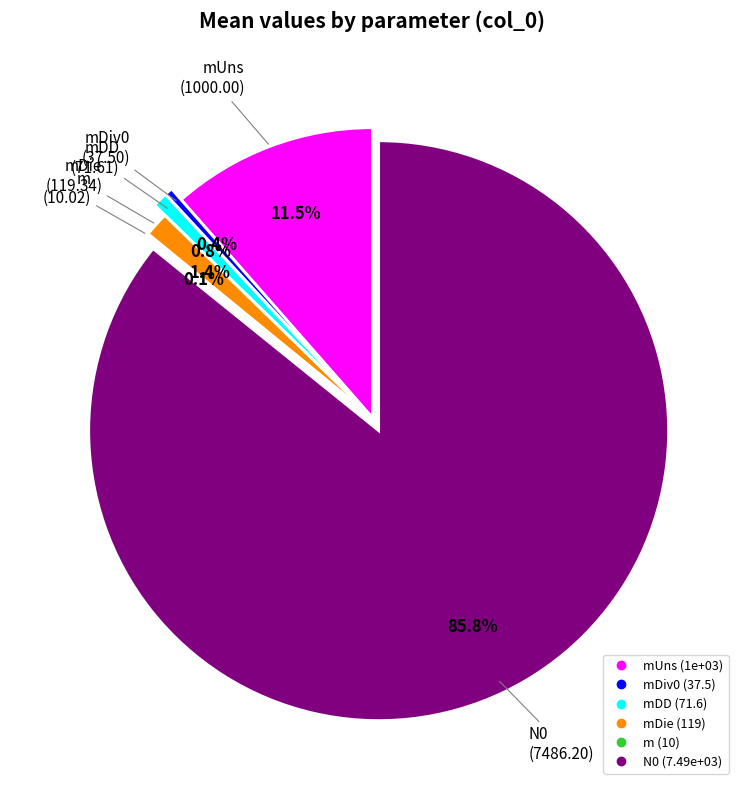

Is there any slice that represents more than half of the pie?

Yes